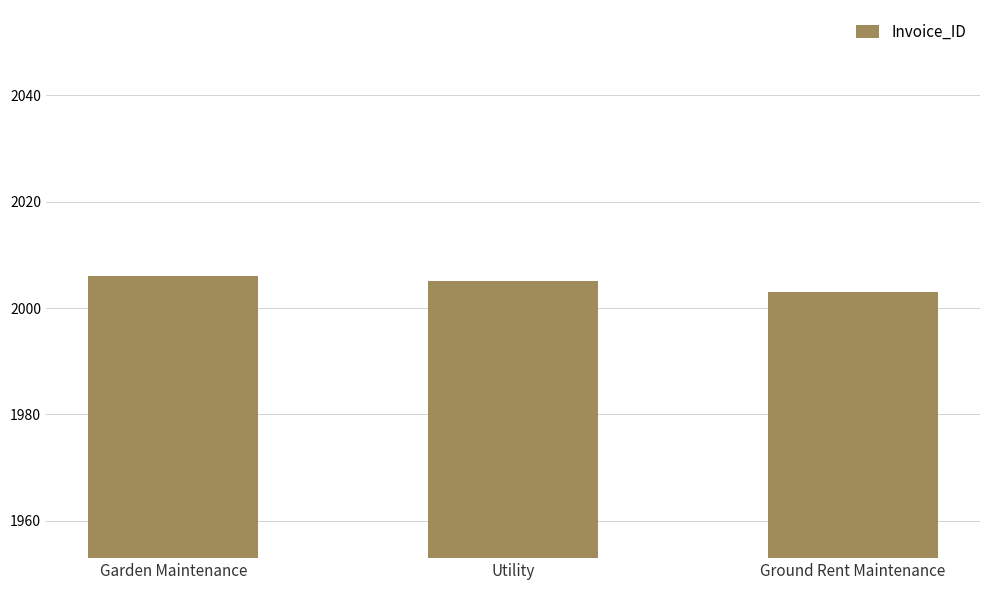

Between Utility and Garden Maintenance, which is larger?

Garden Maintenance